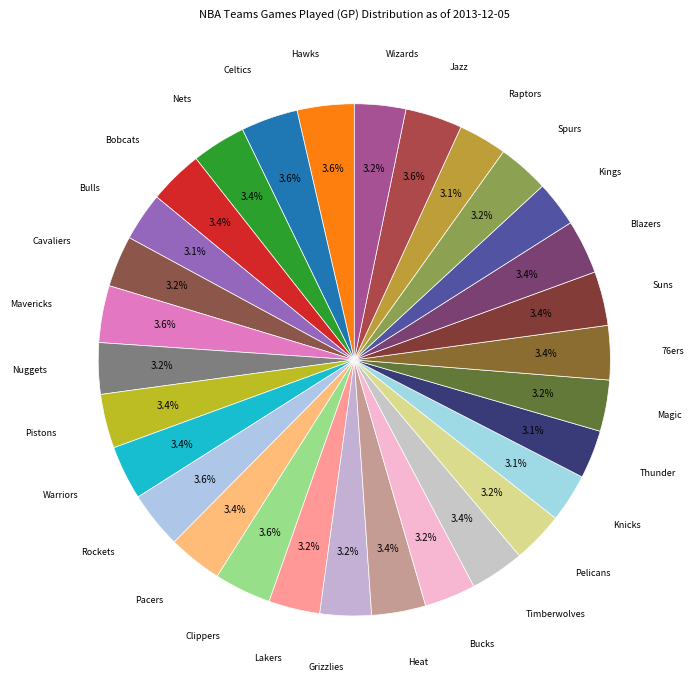

How many slices are in this pie chart?

30